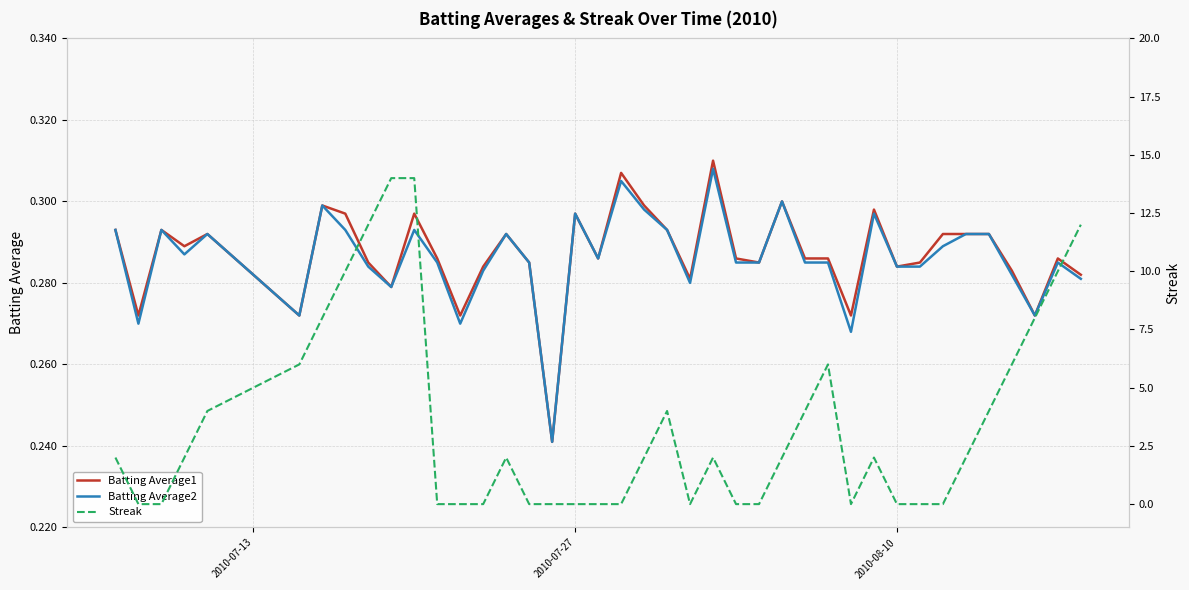

How many Batting Average2 values are between 0 and 1?

40